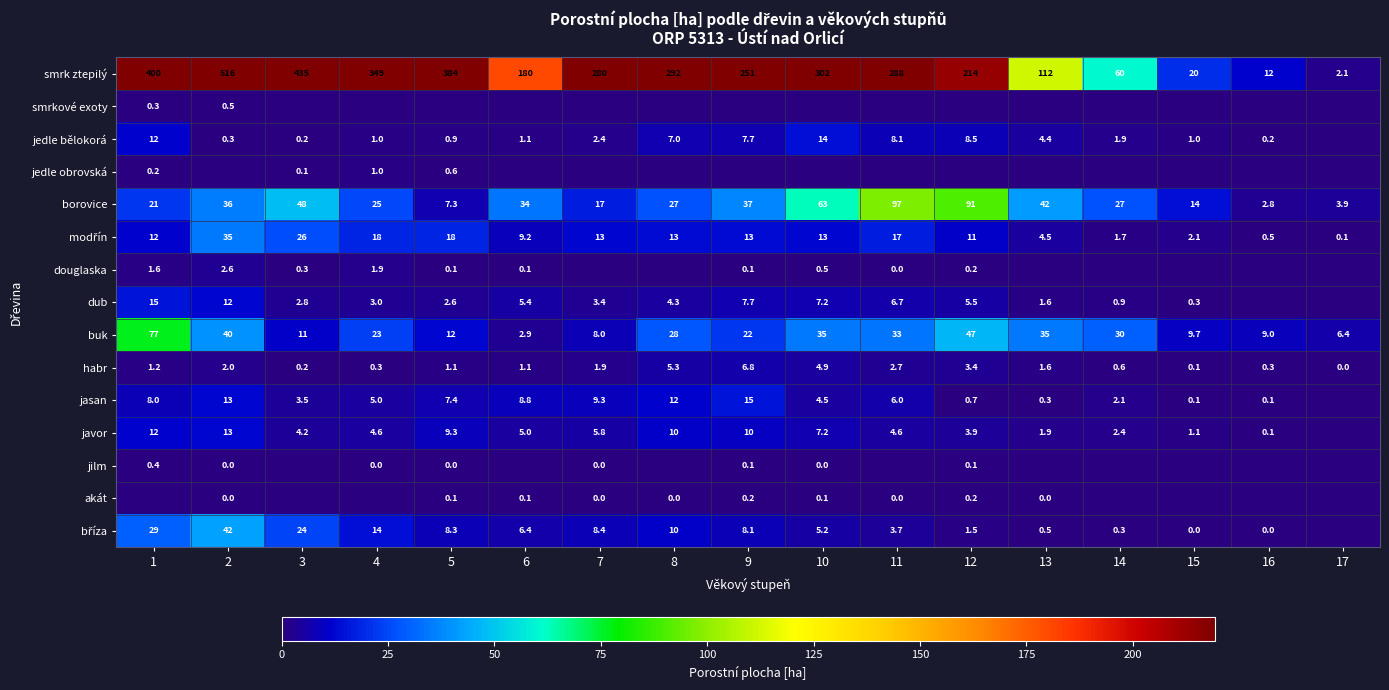

What is the average value of the habr series?

2.0